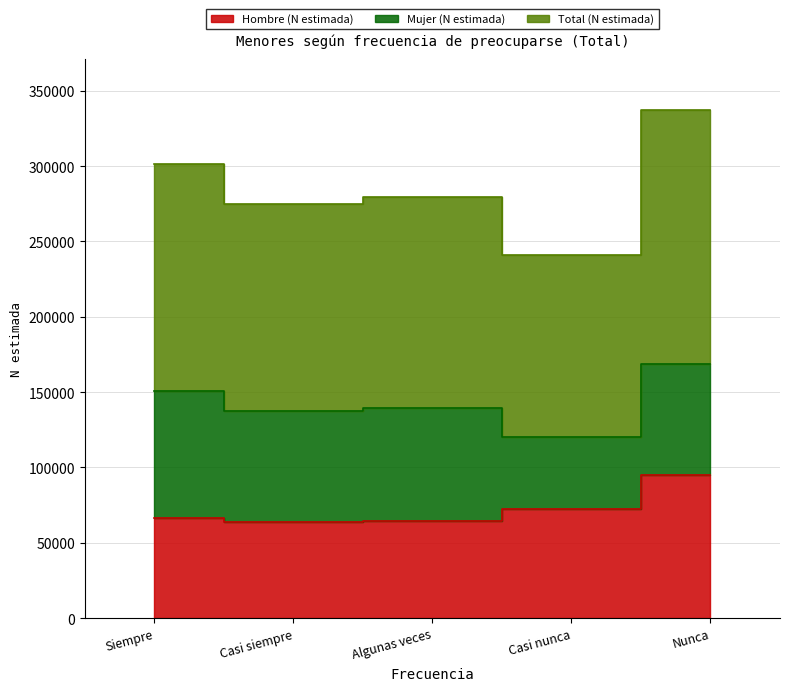

True or false: Hombre (N estimada) and Total (N estimada) cross at least once.

False